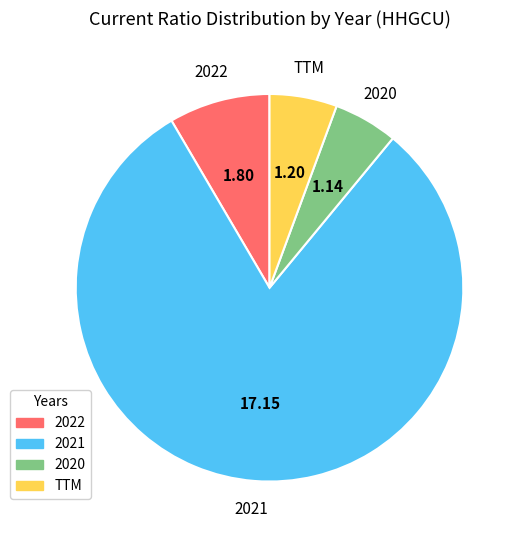

Is there any slice that represents more than half of the pie?

Yes